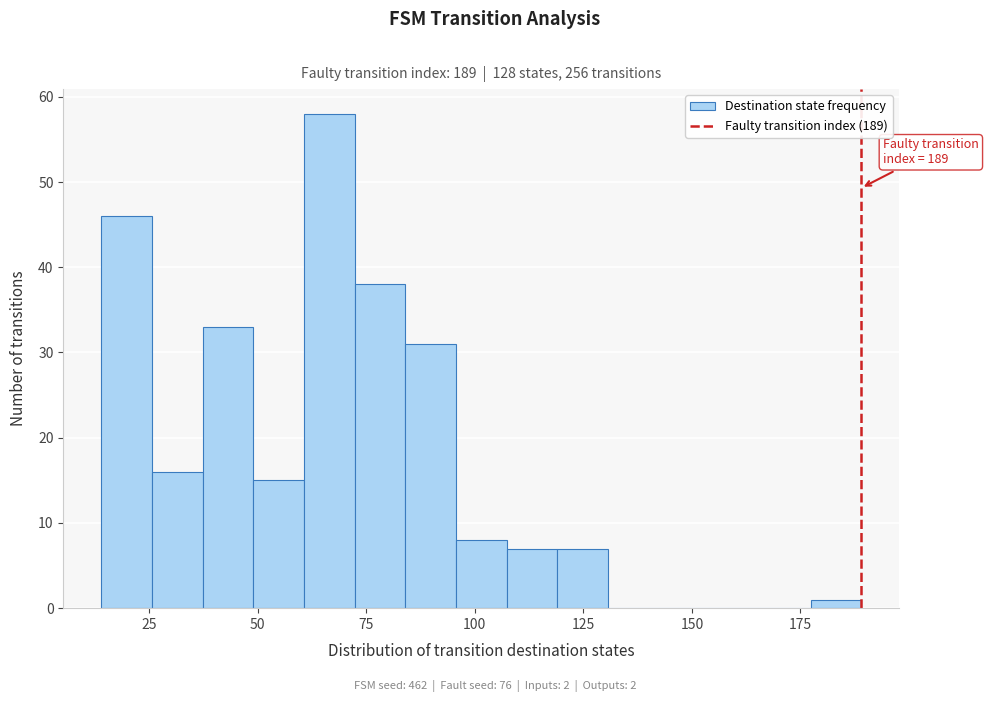

Around what value on the x-axis is the tallest bar? Give the approximate position of its centre, as read against the axis.

65